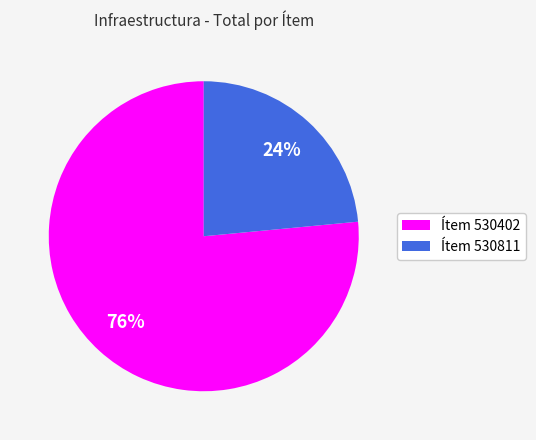

Which slice represents more than half of the pie?

Ítem 530402